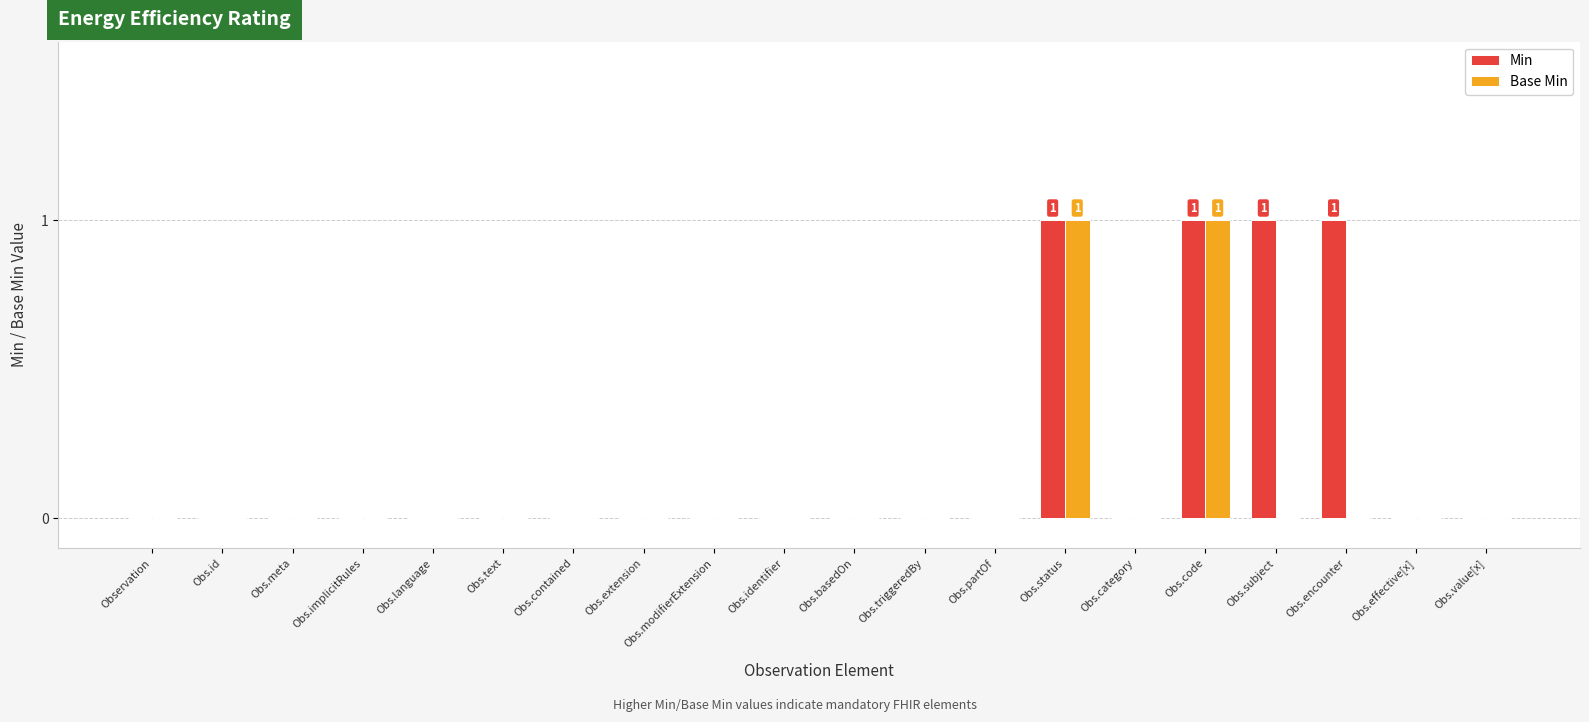

How many groups of bars are there?

20